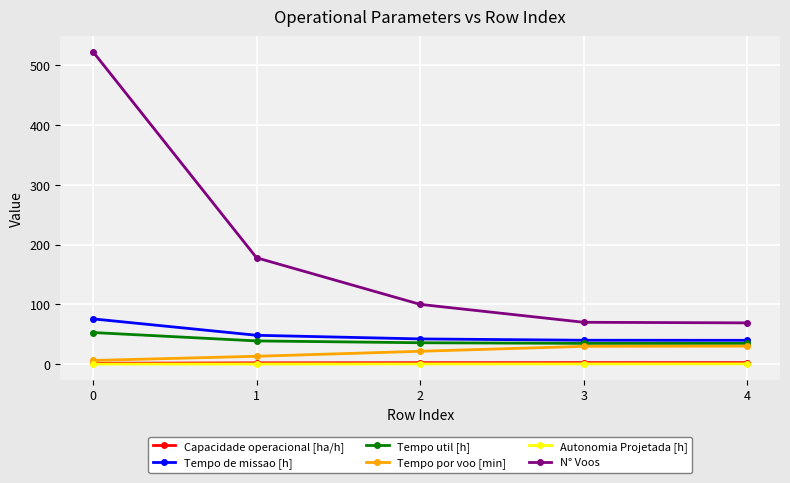

The value of N° Voos at 1 is 238.8. True or false?

False